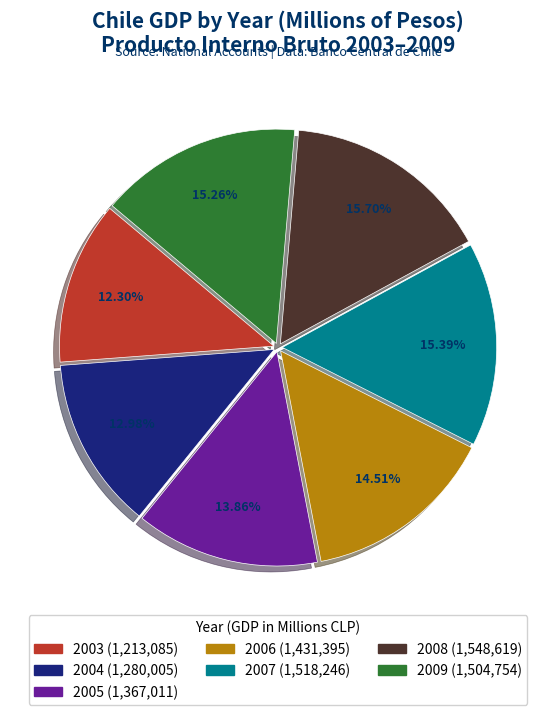

To the nearest percent, what is the combined percentage of 2005 and 2003?

26%